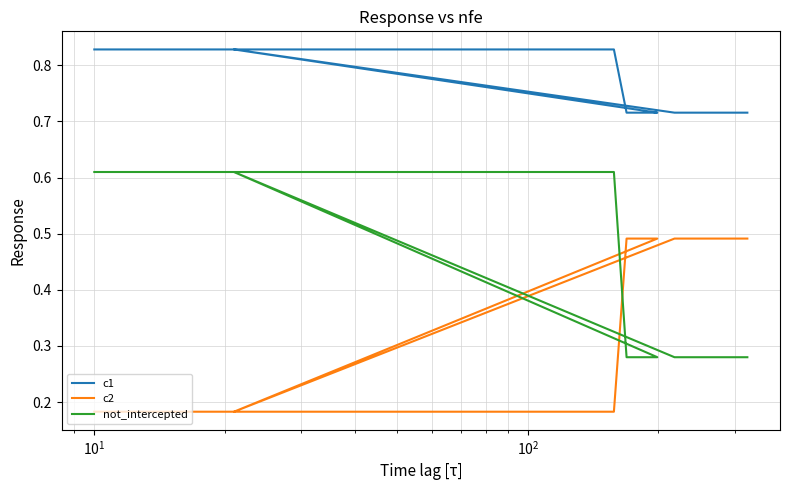

What are all the series names shown in the legend?

c1, c2, not_intercepted